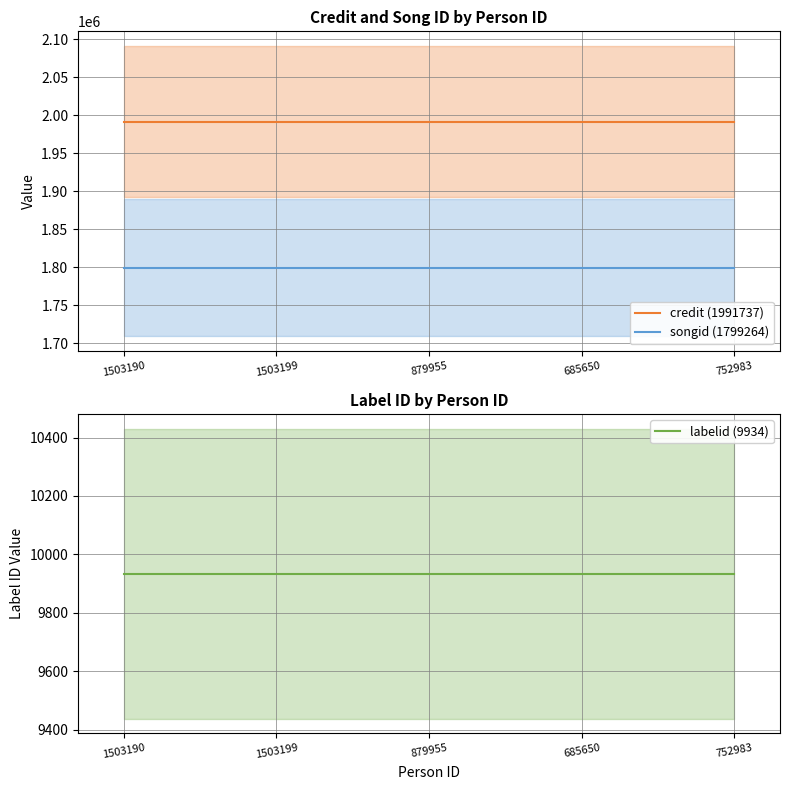

Rank the series by their maximum value, from lowest to highest.

labelid (9934), songid (1799264), credit (1991737)